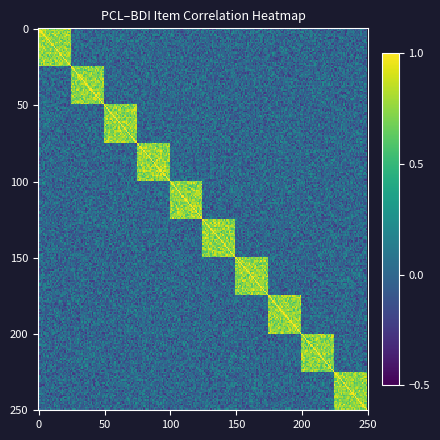

What is the spread (max minus min) of values at 16?

1